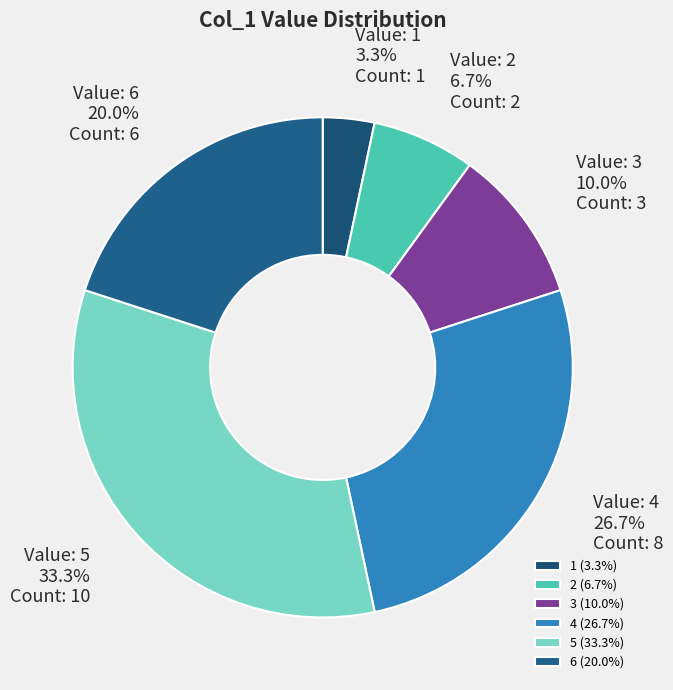

How many segments does this pie chart have?

6